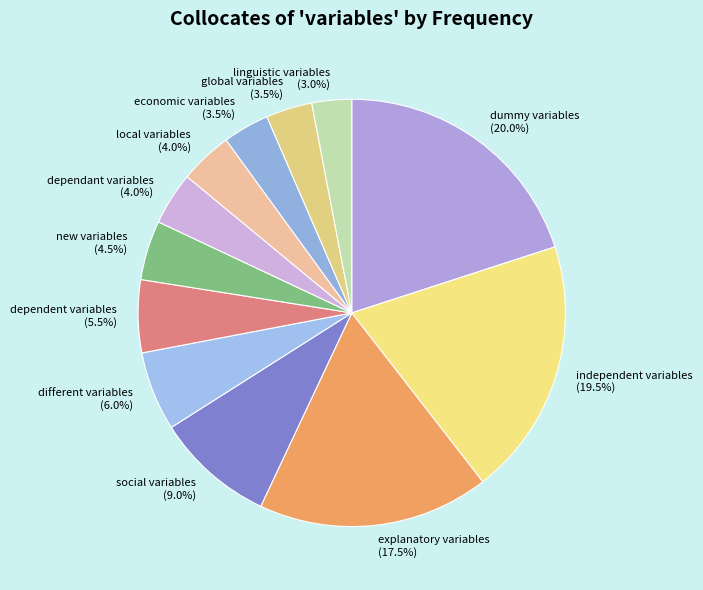

How much of the chart is everything except different variables?

94.0%